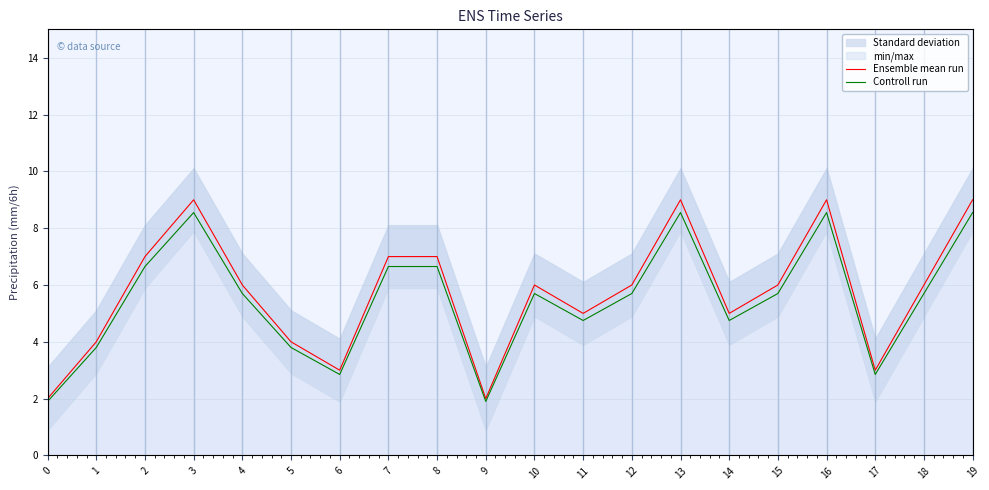

Which has a higher value, 18 or 2?

2